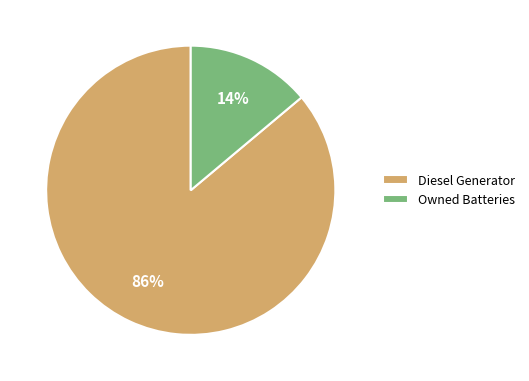

Does Diesel Generator represent more than half of the total?

Yes